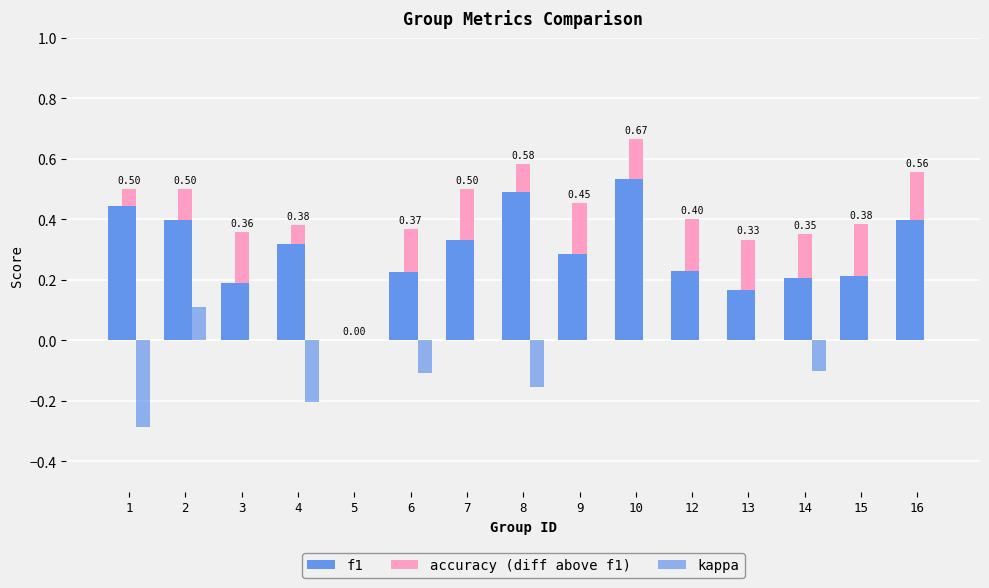

Is the value of f1 at 2 greater than the value of accuracy (diff above f1) at 2?

Yes